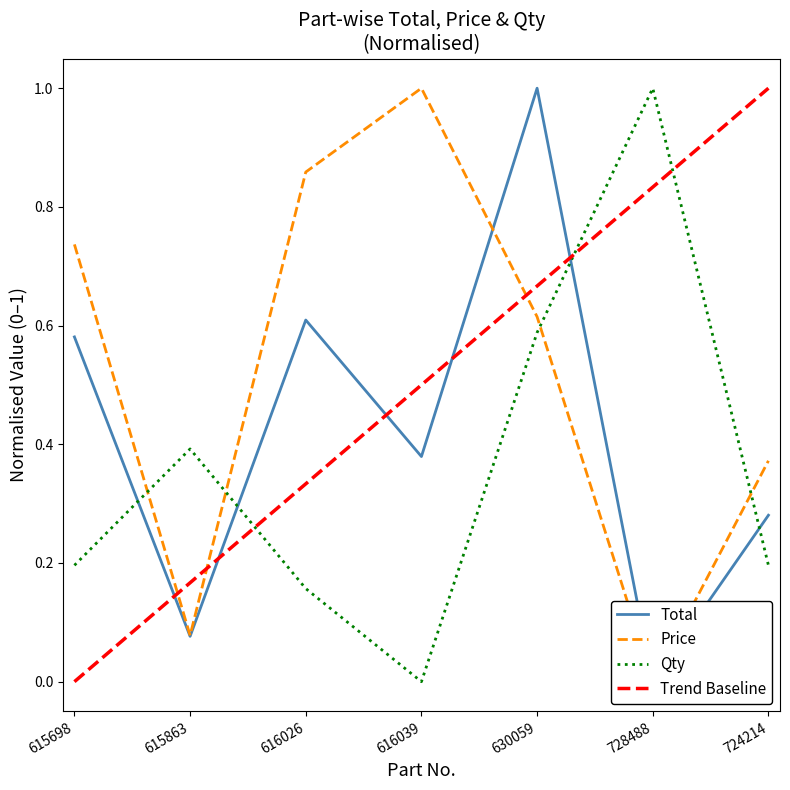

What is the sum of all Total values?

2.9